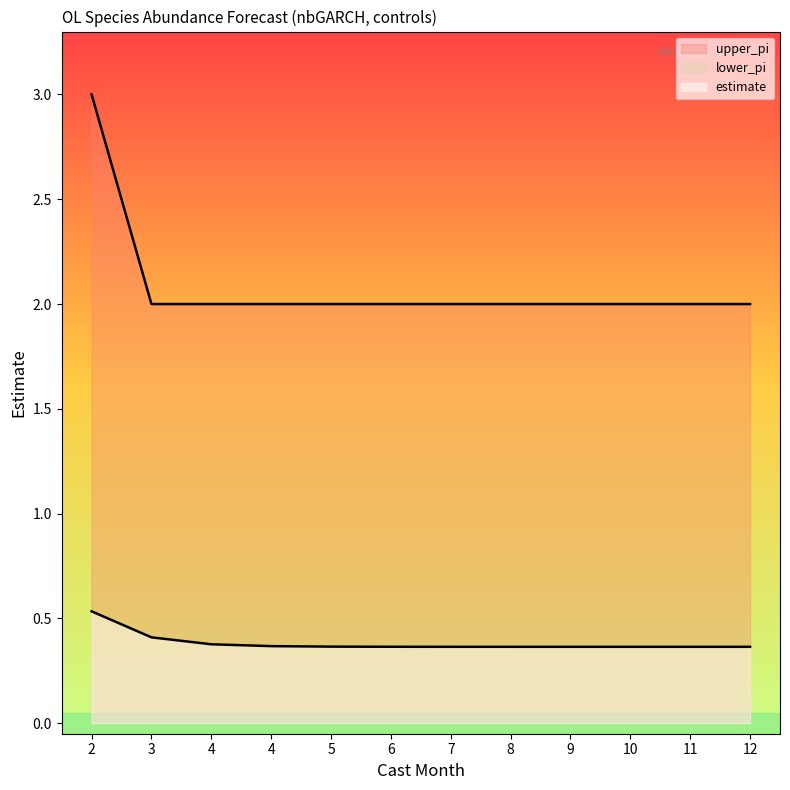

True or false: estimate and upper_pi intersect in this chart.

False